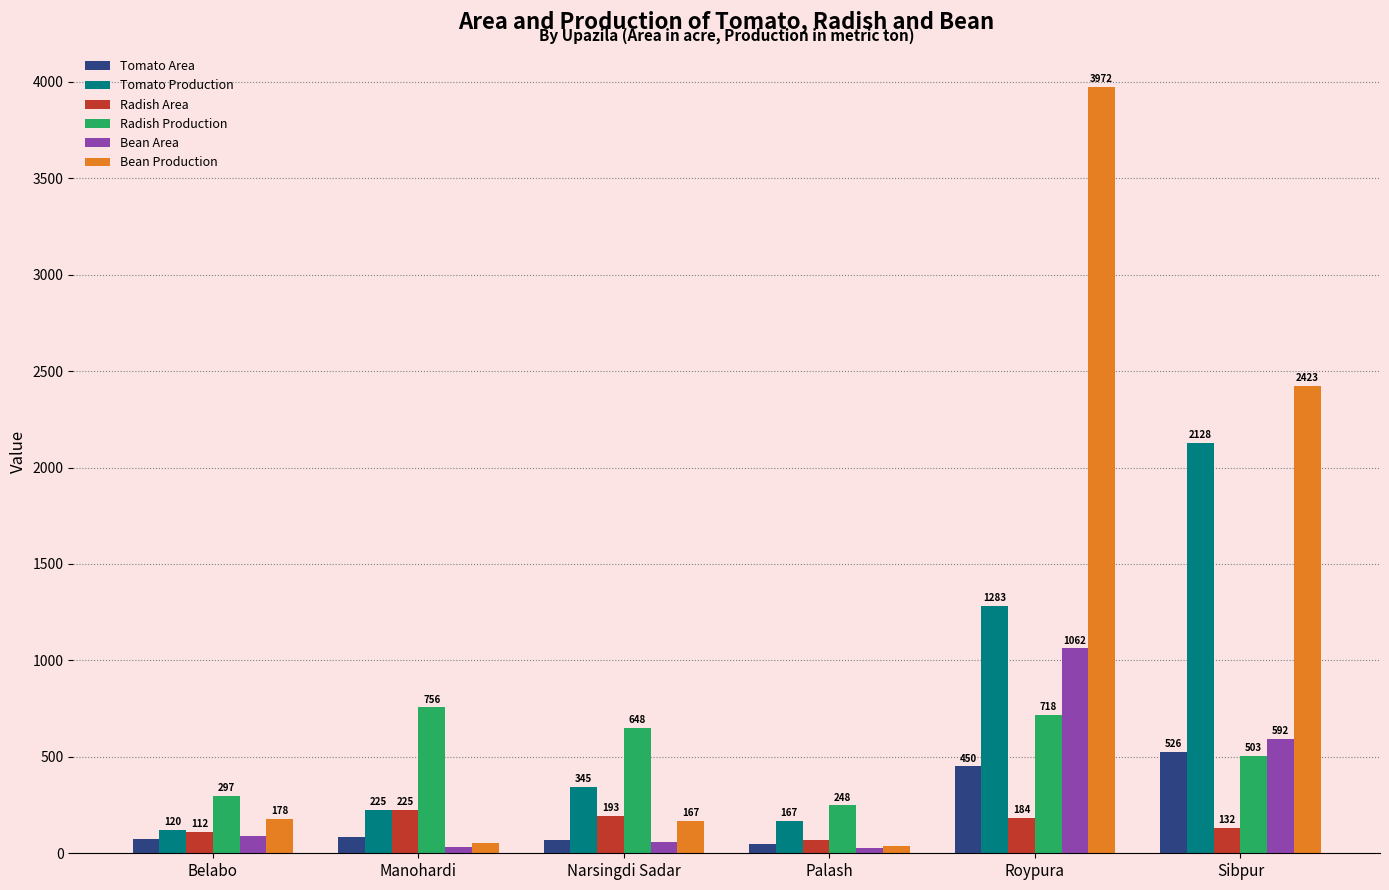

What is the lowest value of the Radish Production series?

248